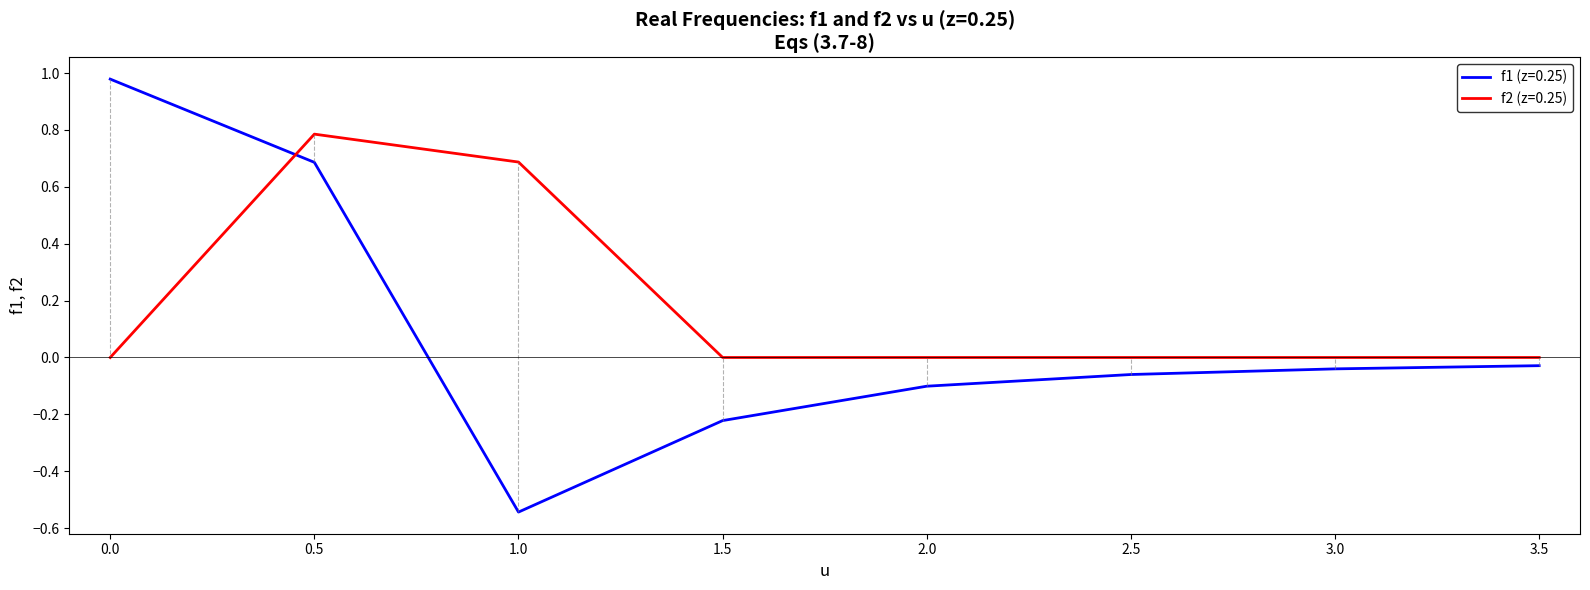

Between 0.0 and 3.0, which series saw the biggest shift?

f1 (z=0.25)